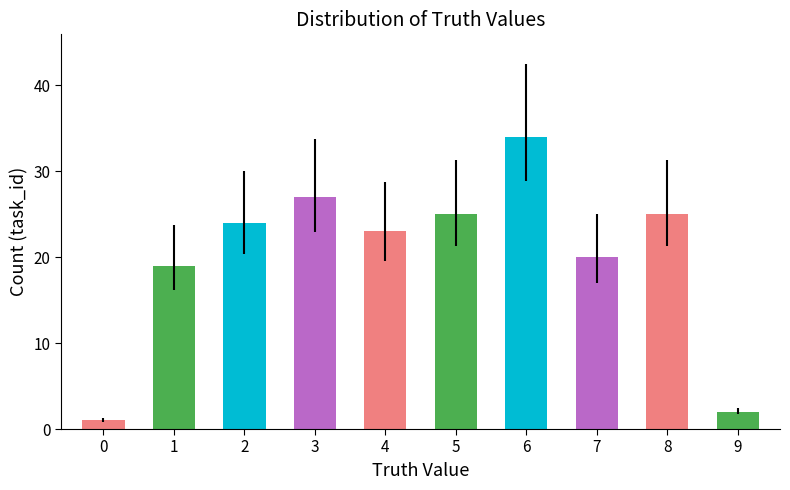

What is the minimum value shown in the chart?

1